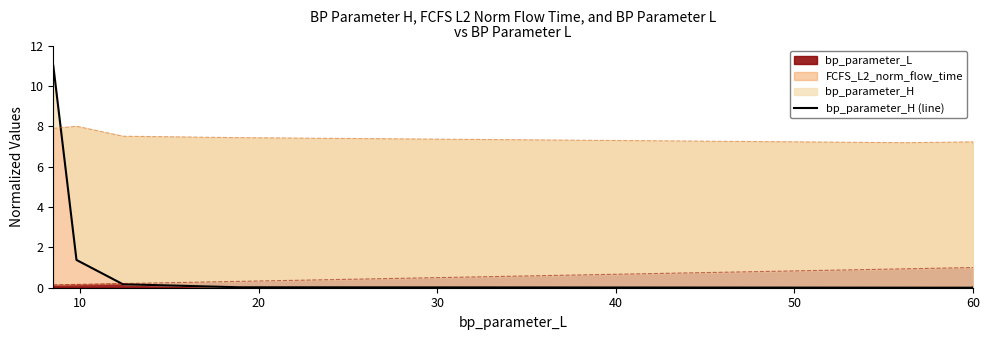

True or false: there are more than 1 points higher than both neighbors.

False